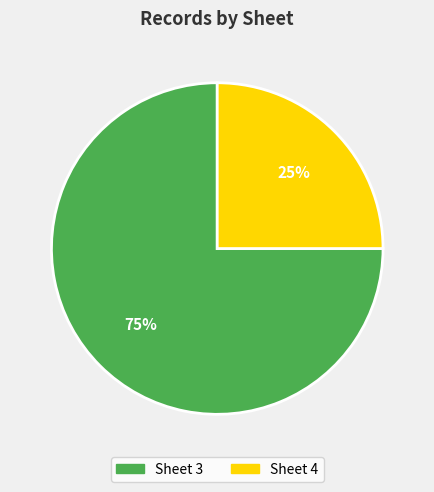

Which category accounts for the majority?

Sheet 3